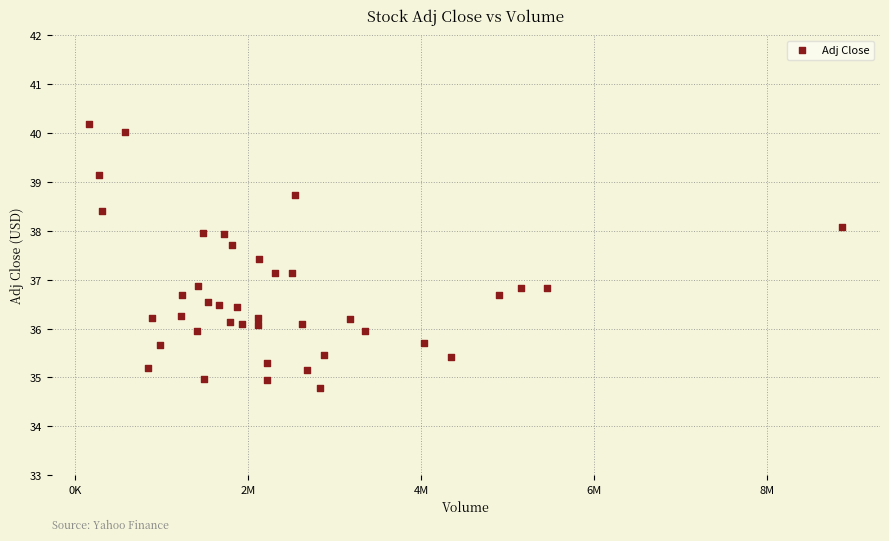

What is the range of X values (max minus min)?

8701300.0